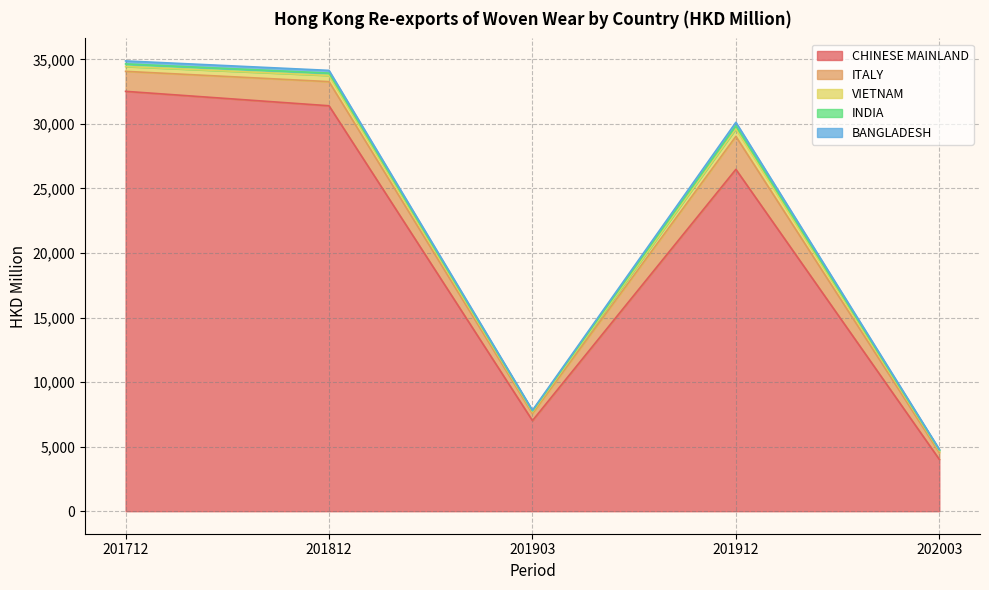

The INDIA series shows 34.7 at 201903. True or false?

False